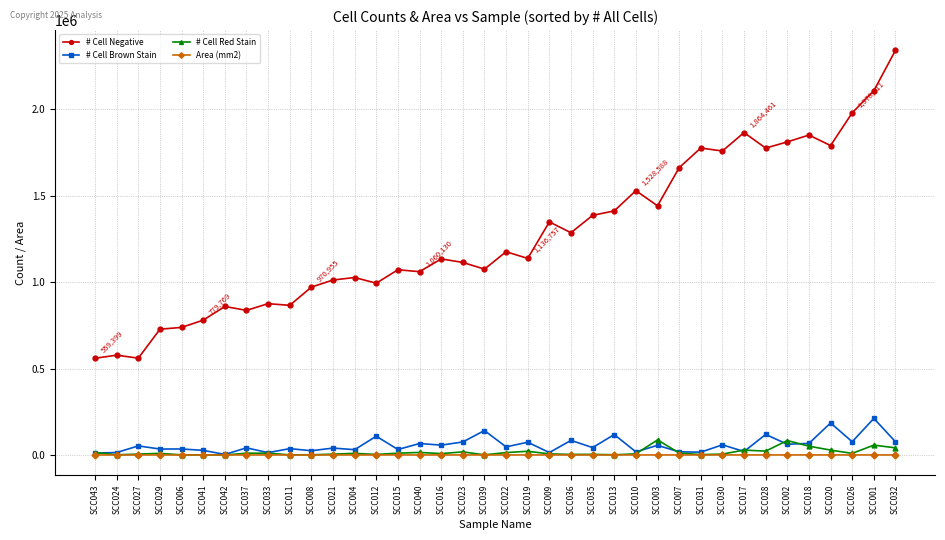

The value of # Cell Negative at SCC024 is 577261.0. True or false?

True